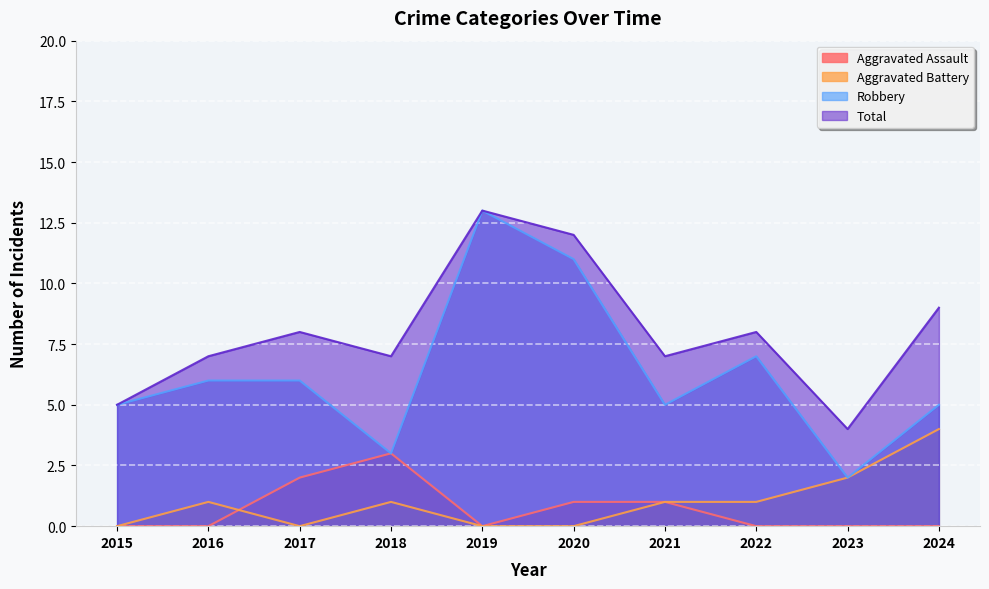

Which series has the largest range (max minus min)?

Robbery